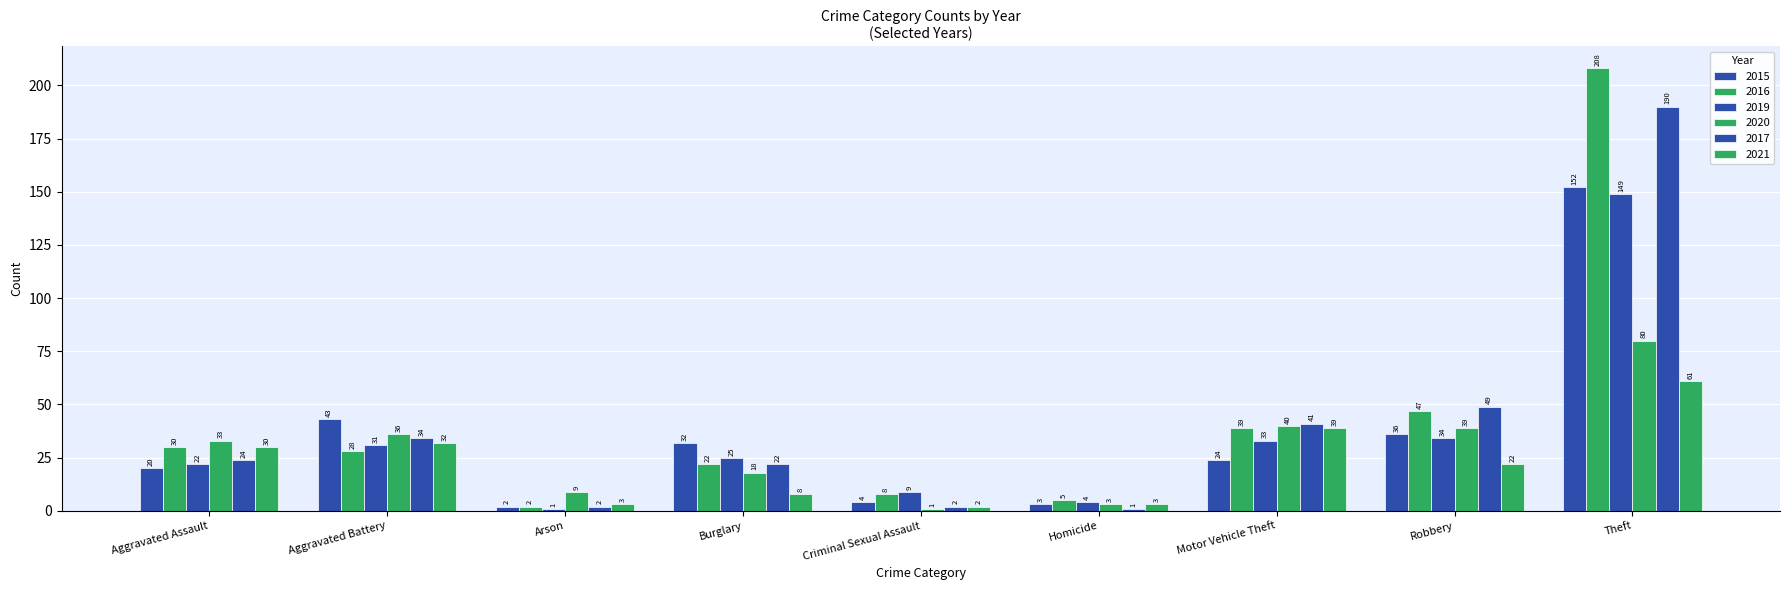

How many distinct data groups are displayed?

6